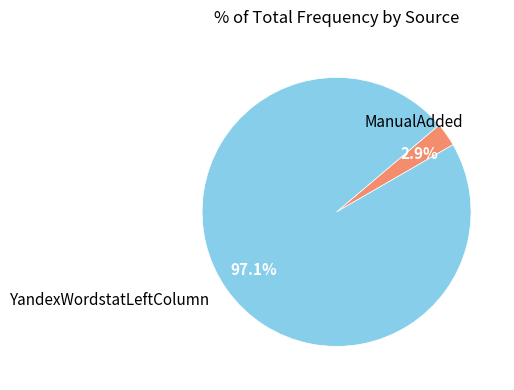

Does YandexWordstatLeftColumn represent more than half of the total?

Yes